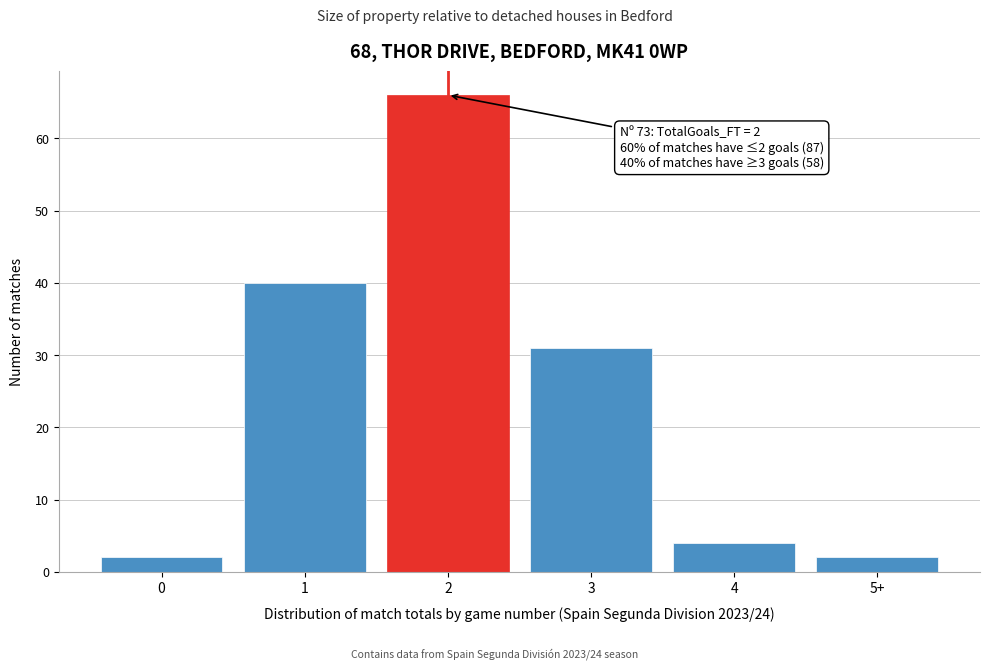

Reading left to right, extract all data points from this chart.

2	40	66	31	4	2